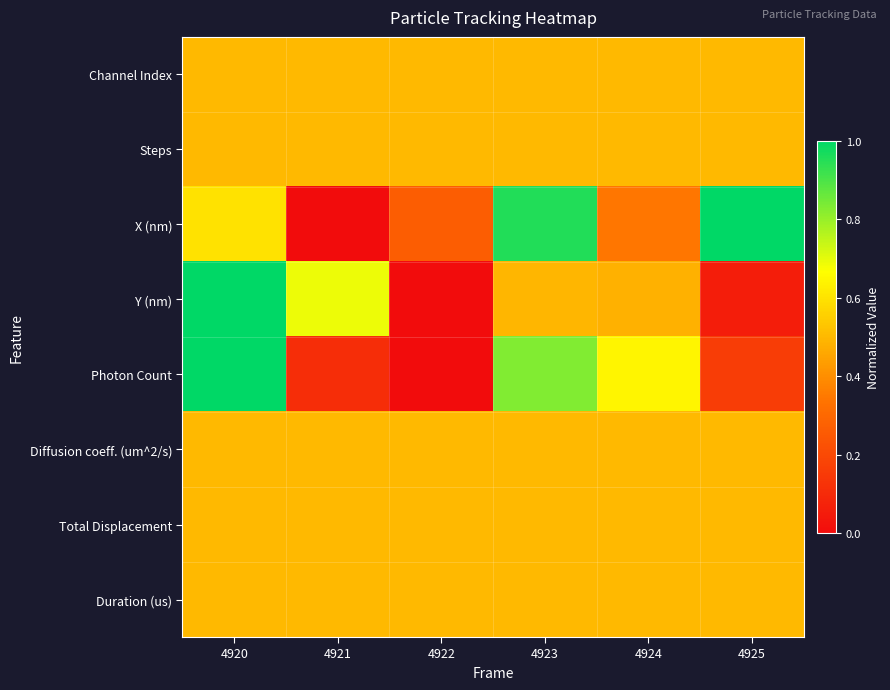

At which category is the sum across all series the highest?

4920